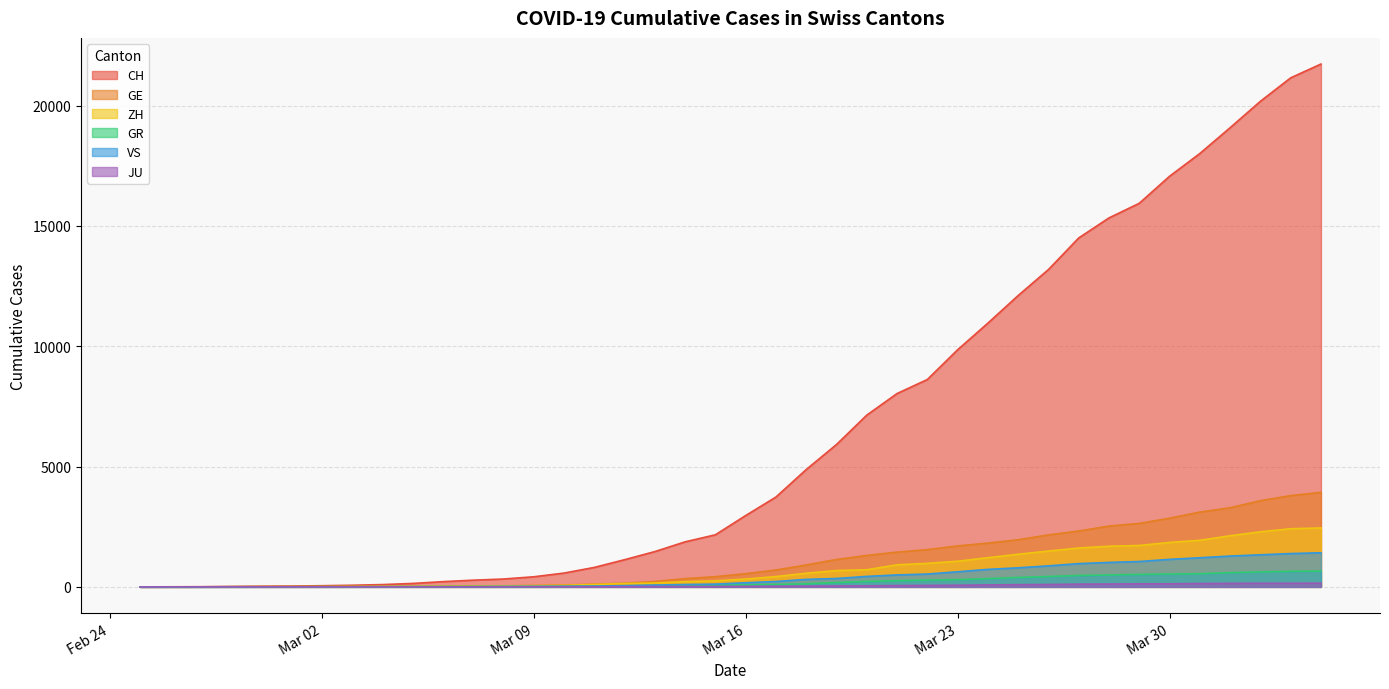

Rank the series by their maximum value, from highest to lowest.

CH, GE, ZH, VS, GR, JU